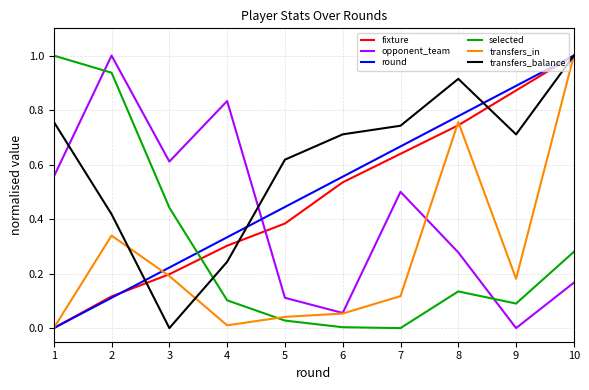

Which category has the highest value in the selected series?

1